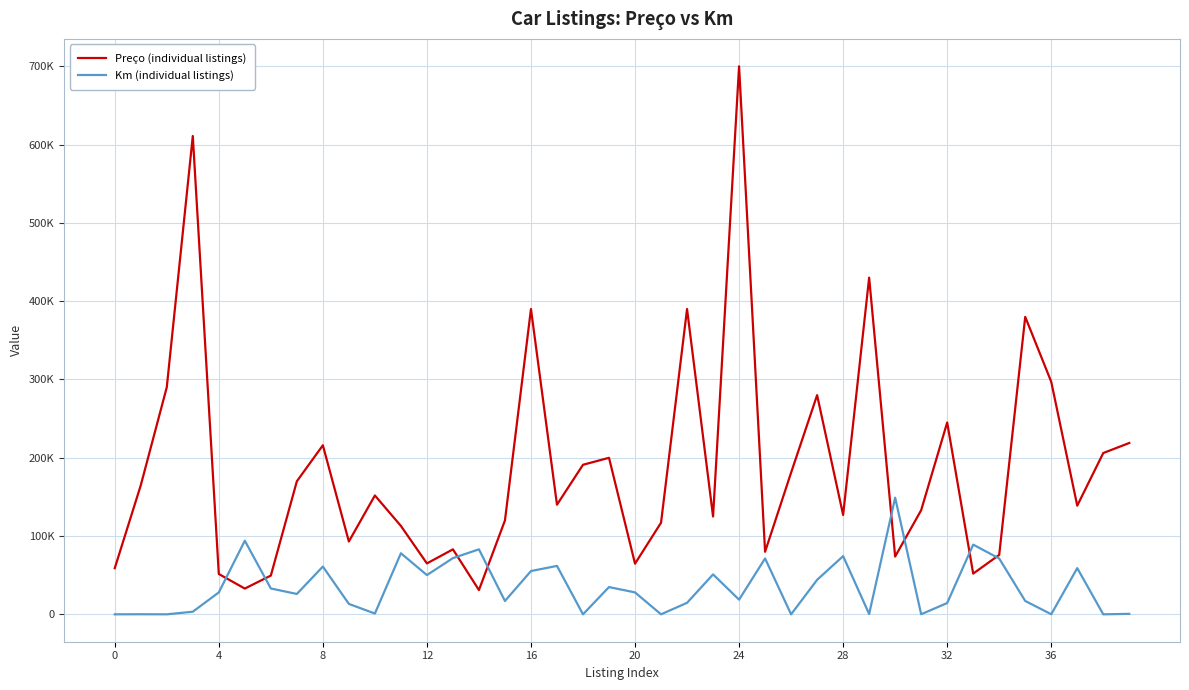

At which category is the sum across all series the highest?

24